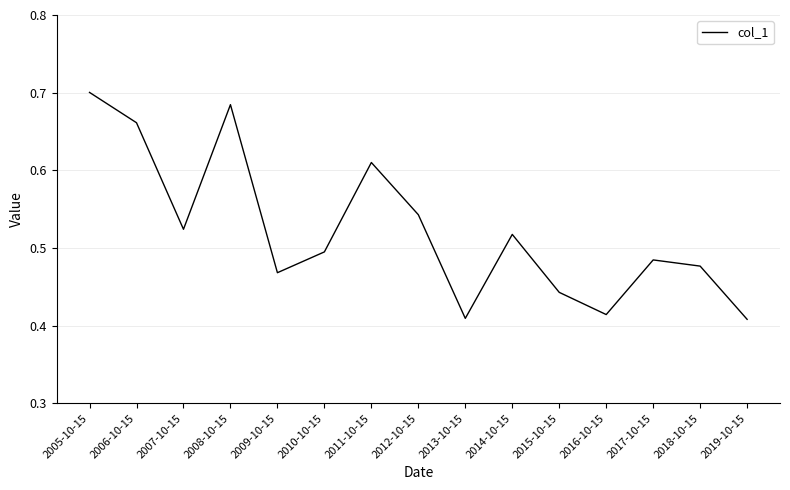

What is the difference between the values at 2006-10-15 and 2007-10-15?

0.1